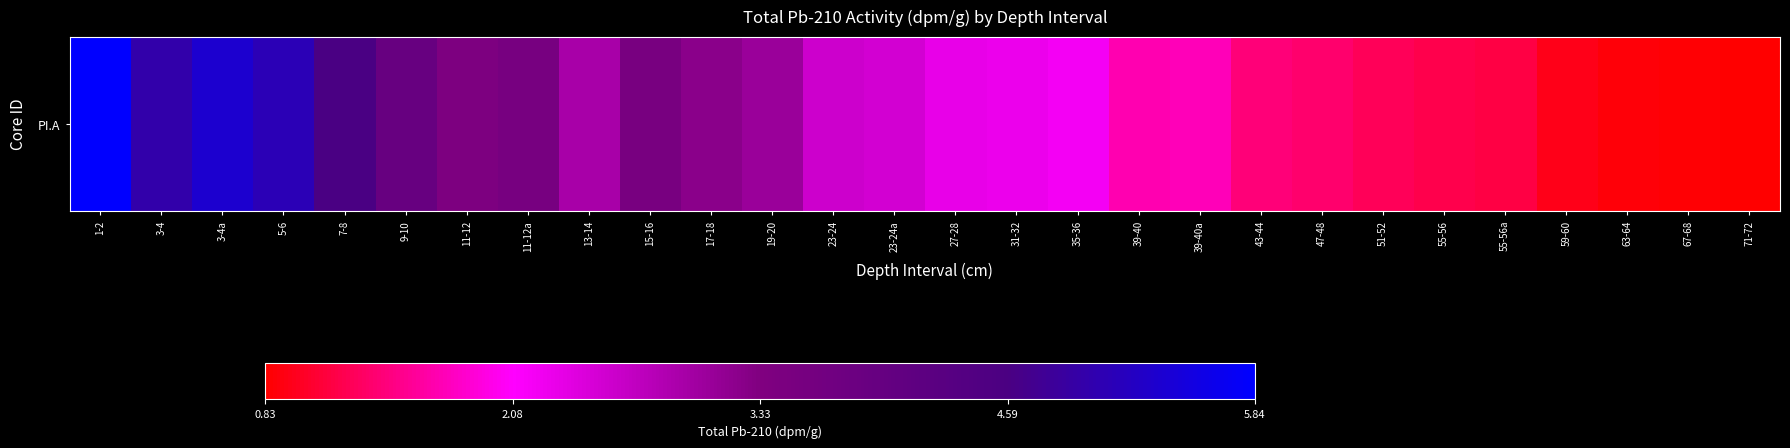

True or false: the data shows 3.9 at 9-10.

True